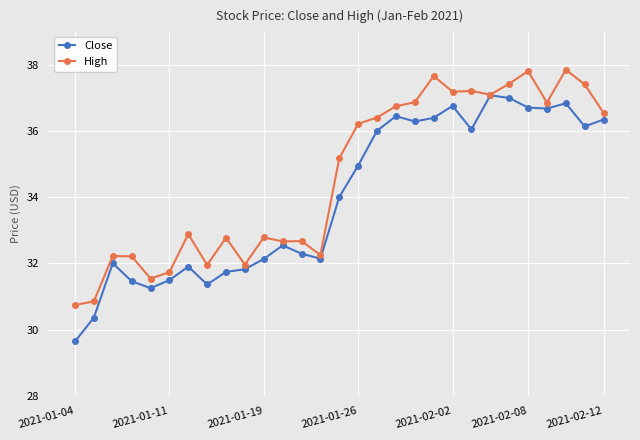

In High, how many points are higher than both neighbors (excluding endpoints)?

9